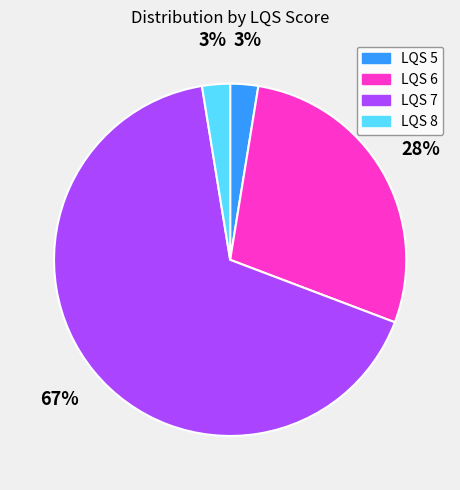

Is there any slice that represents more than half of the pie?

Yes